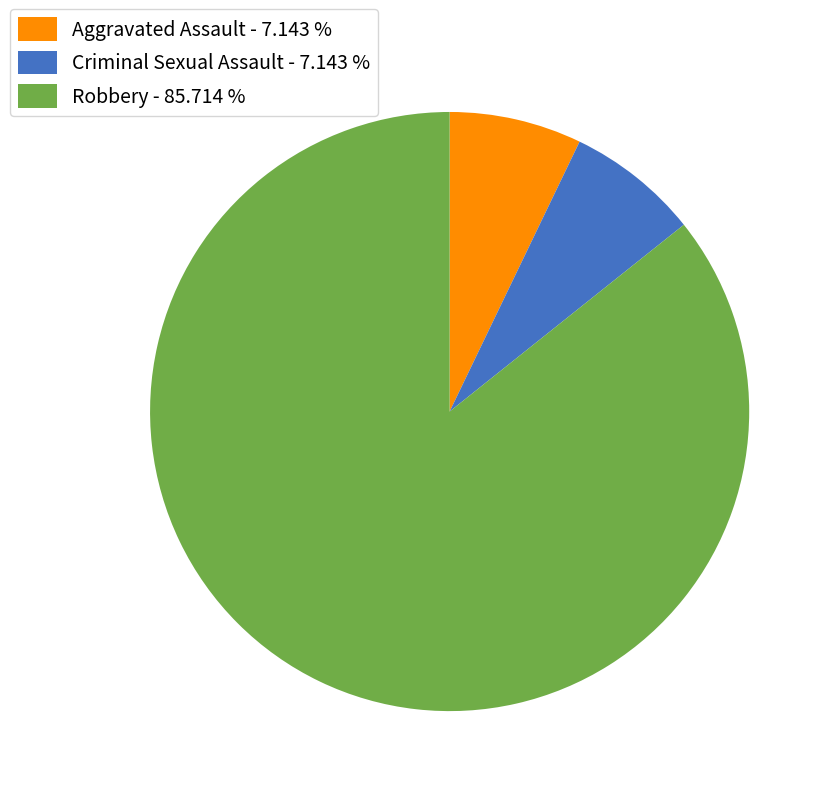

How many segments does this pie chart have?

3